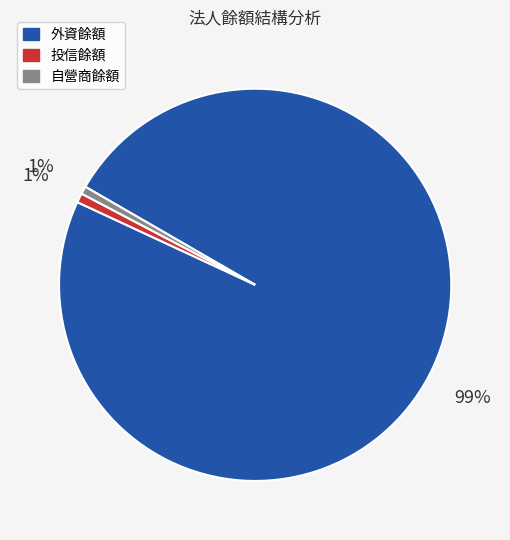

Between 投信餘額 and 外資餘額, which is larger?

外資餘額